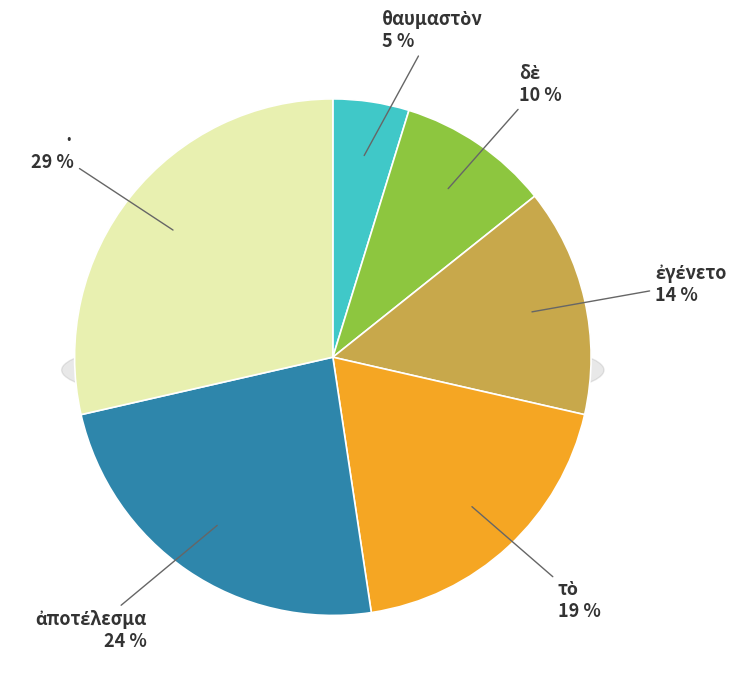

Rank the categories by value from lowest to highest.

θαυμαστὸν, δὲ, ἐγένετο, τὸ, ἀποτέλεσμα, ·